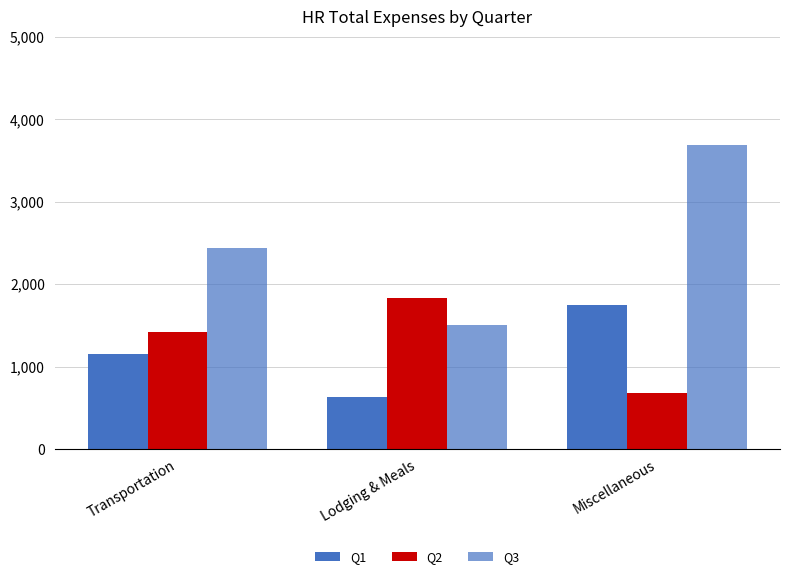

Is it true that Q2 equals 1425.4 at Transportation?

True